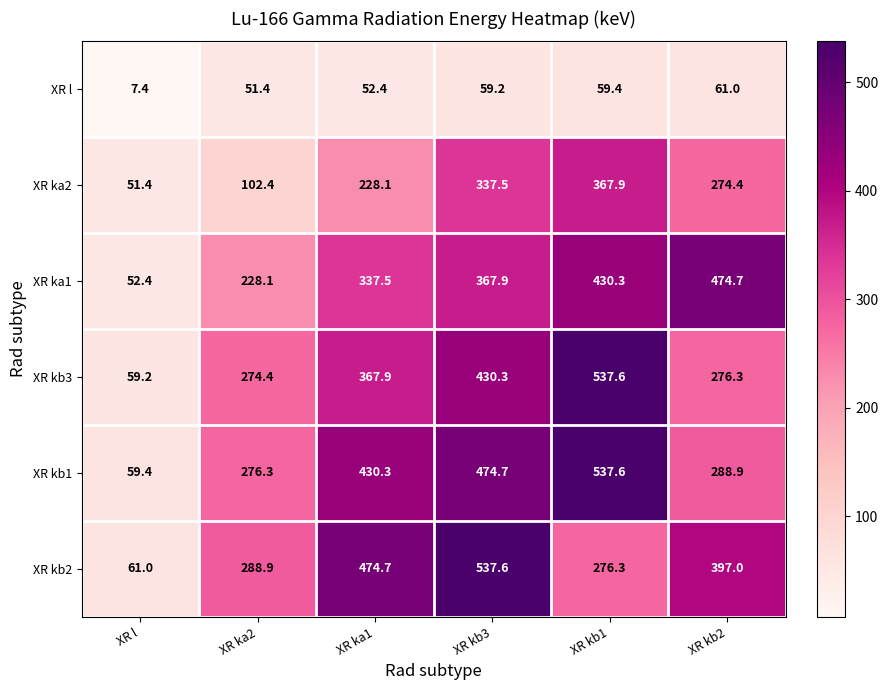

What is the difference between the highest and lowest values at XR kb3?

478.4